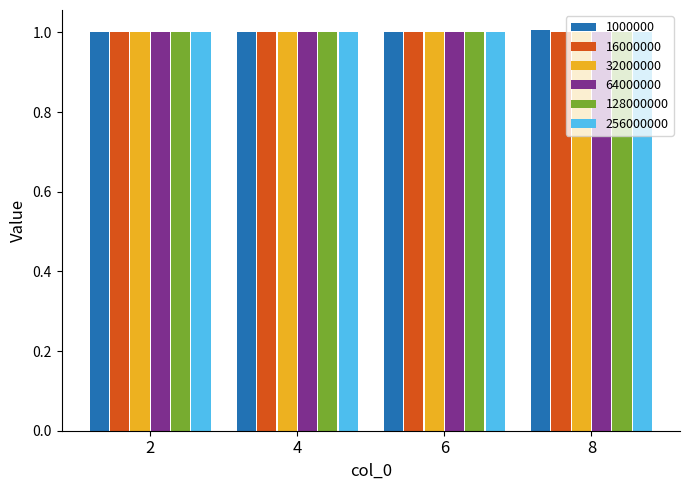

What is the sum of all 1000000 values?

4.0